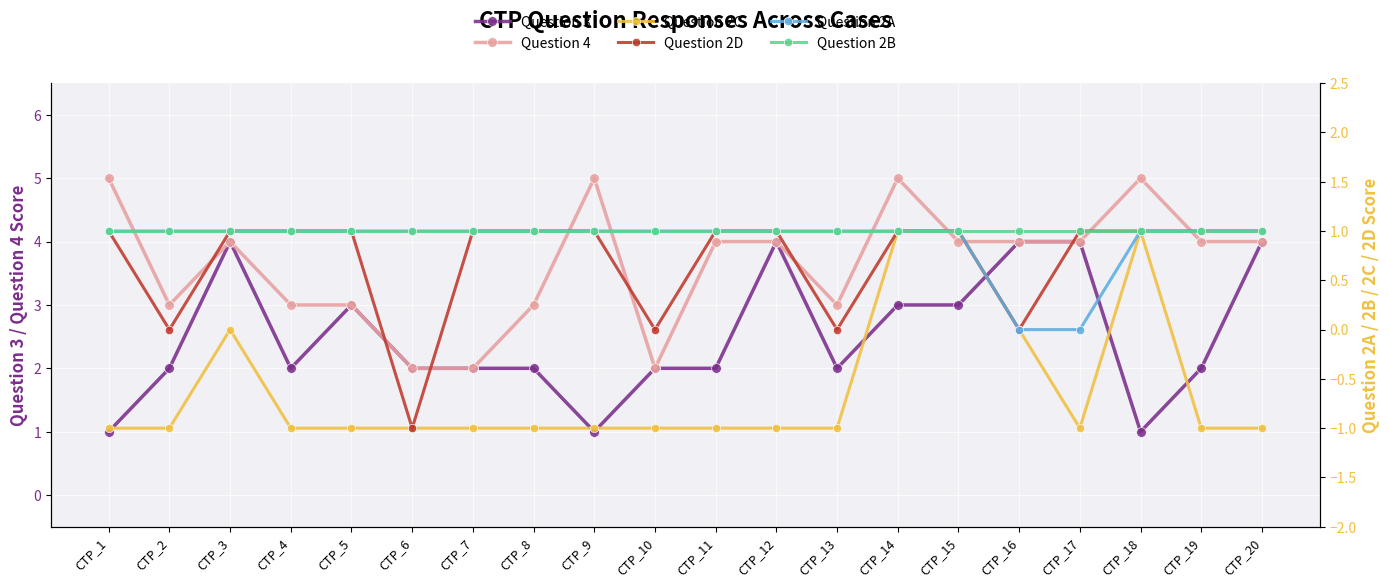

How many interior local valleys does the Question 3 series have?

4